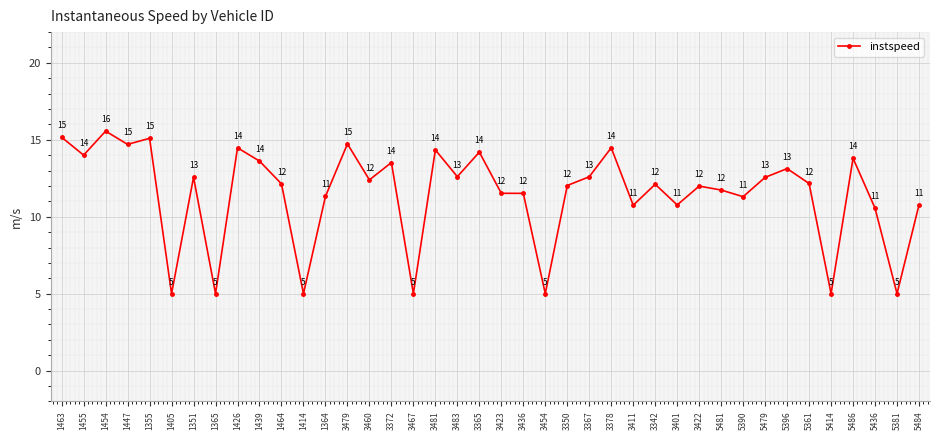

What is the change in value from 3372 to 3350?

-1.5